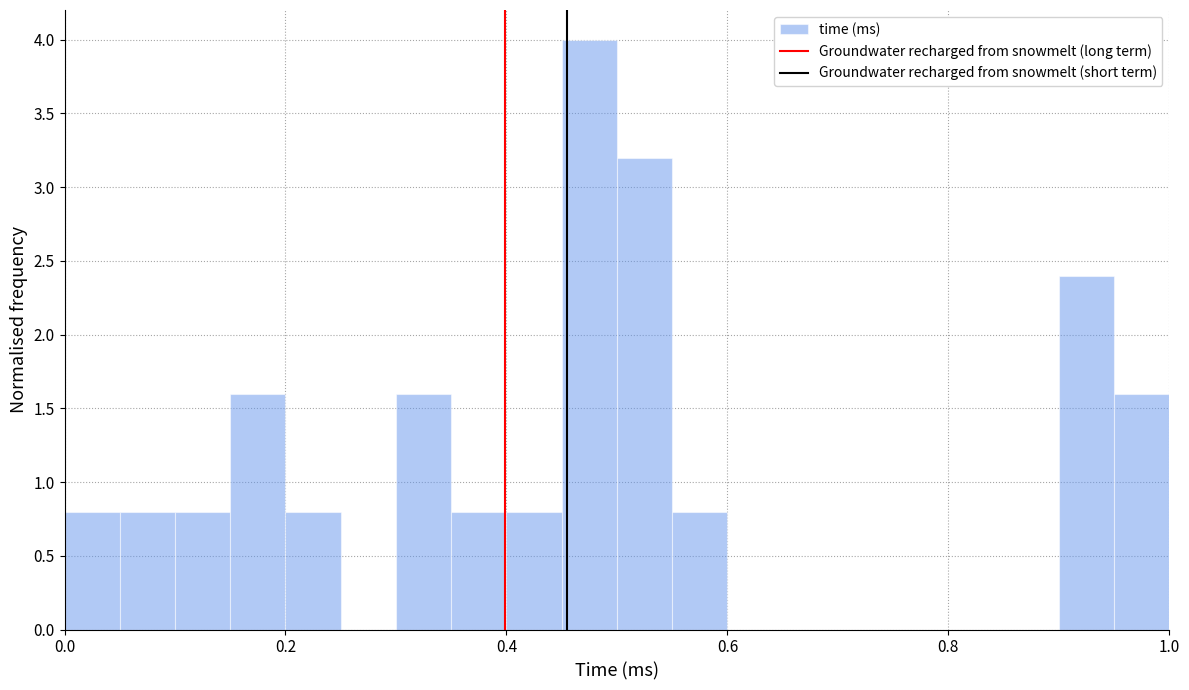

Read against the x-axis, roughly where is the centre of the tallest bar?

0.48